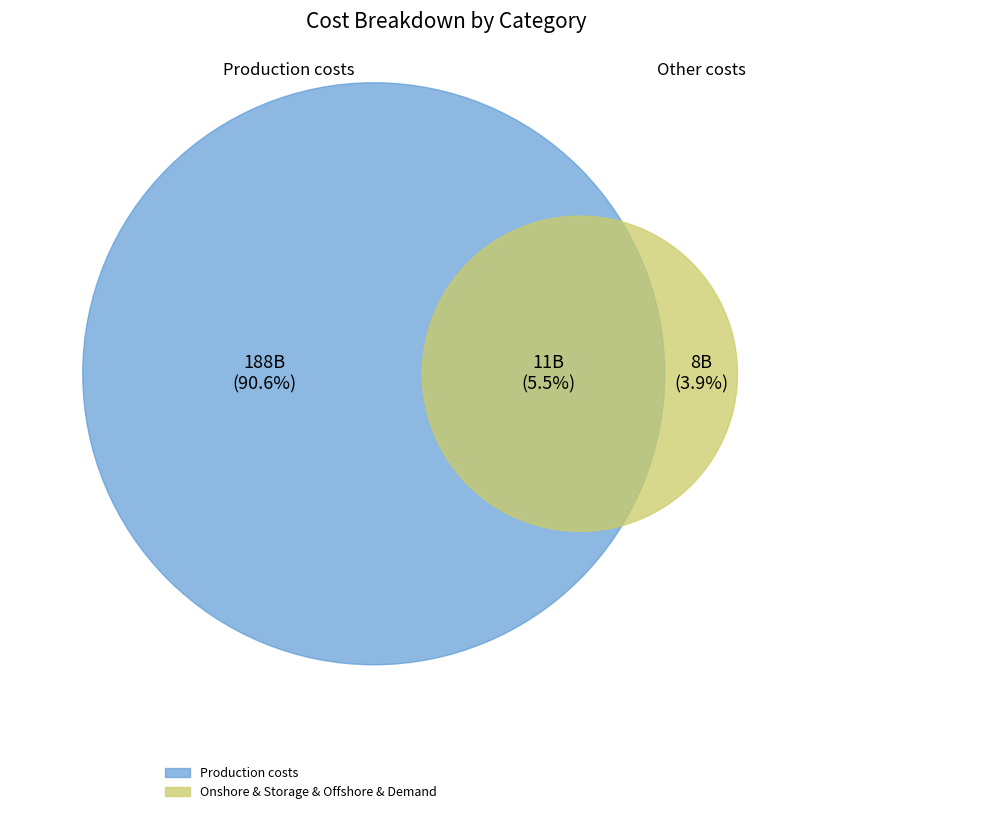

Is there a majority slice in this chart?

Yes